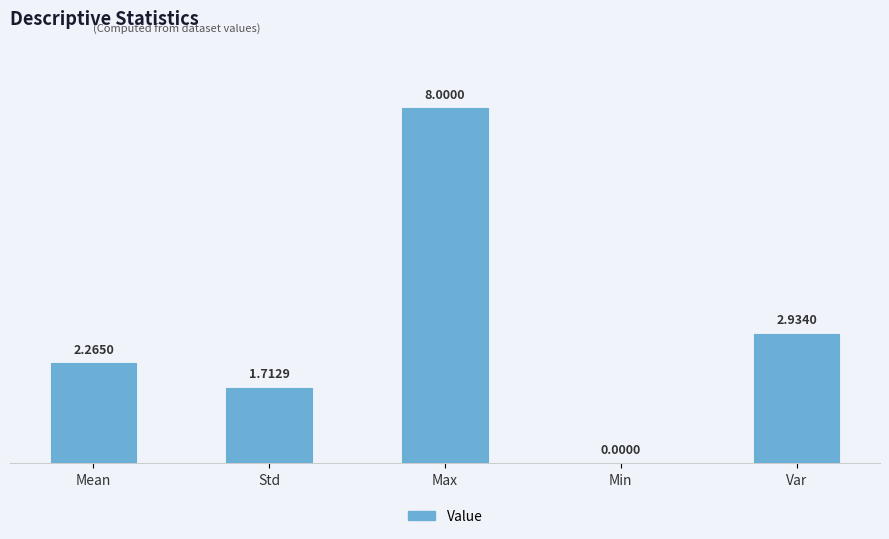

At which label does the data first exceed 2?

Mean